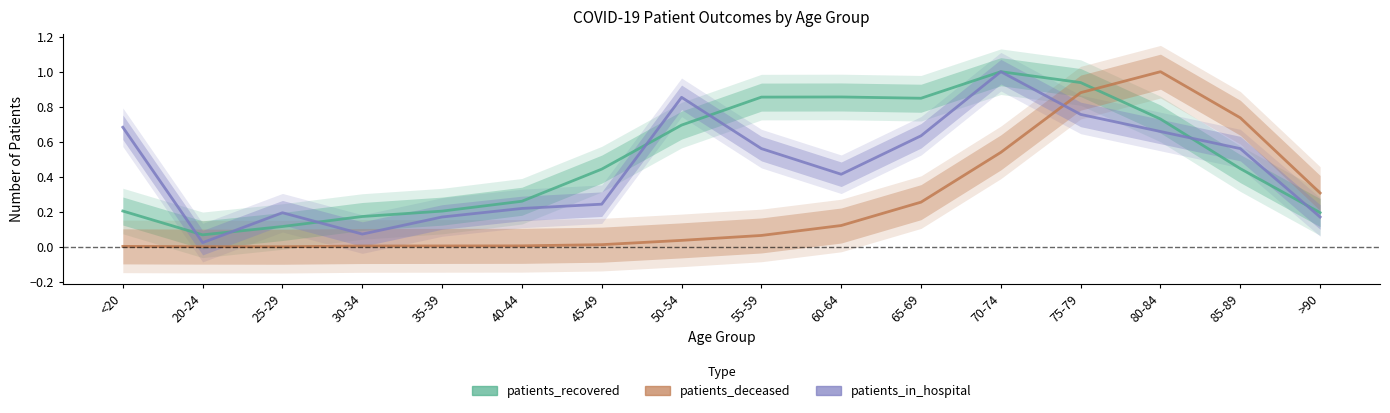

At which category is the sum across all series the highest?

75-79